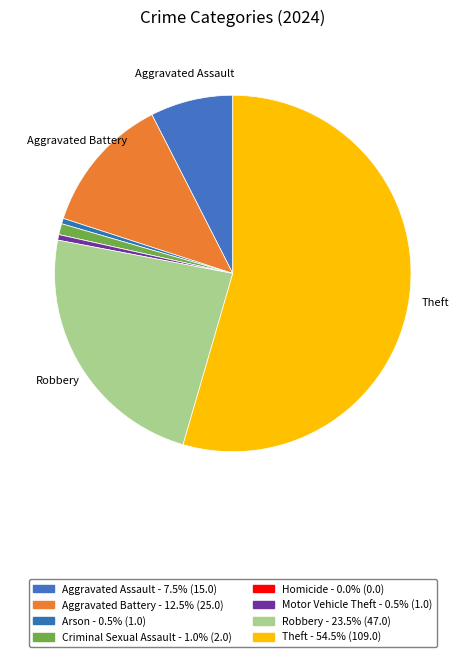

What is the smallest slice in the pie chart?

Homicide